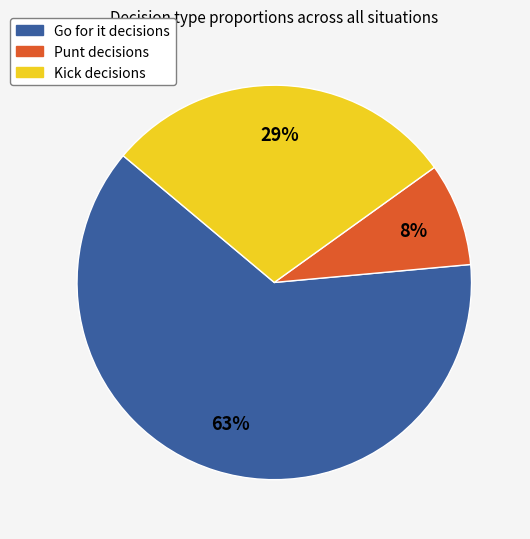

To the nearest percent, what is the average slice percentage?

33%